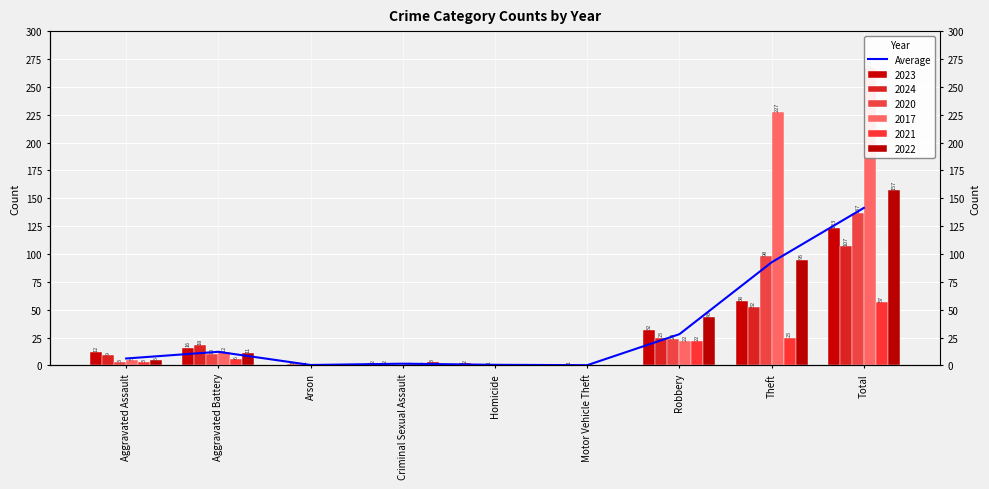

Count the number of categories in the chart.

9